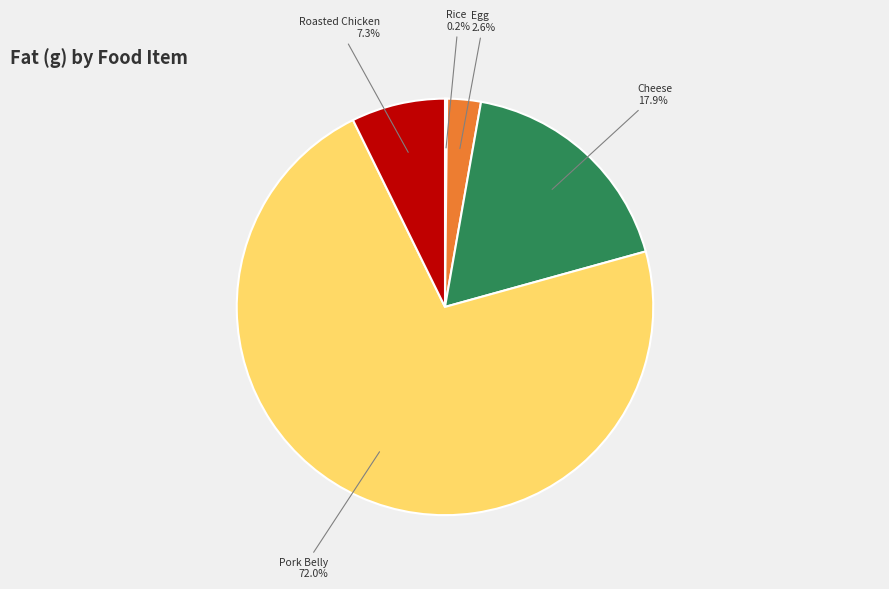

What is the ratio of the value at Pork Belly to the value at Cheese?

4.0